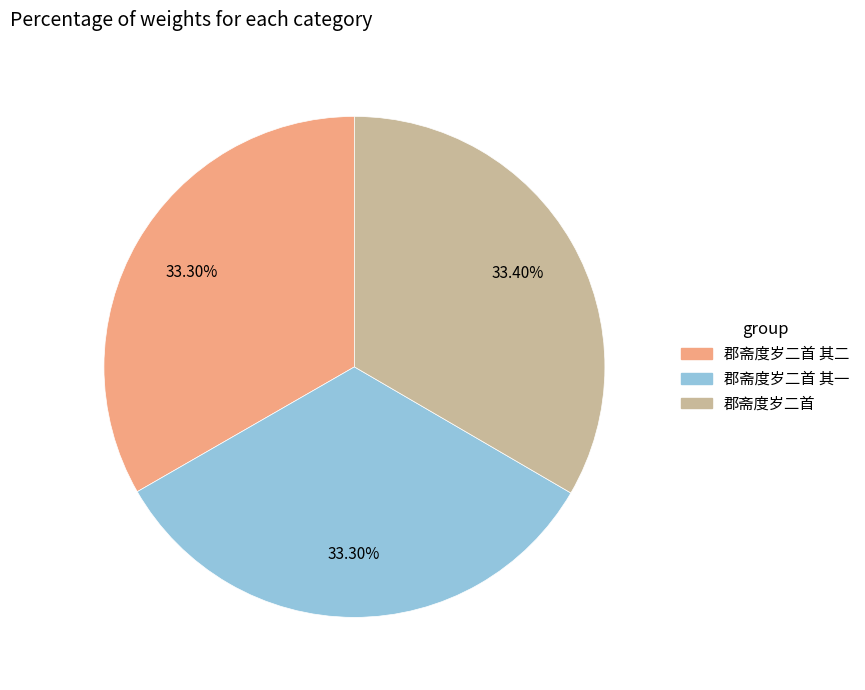

Does any single category account for the majority?

No